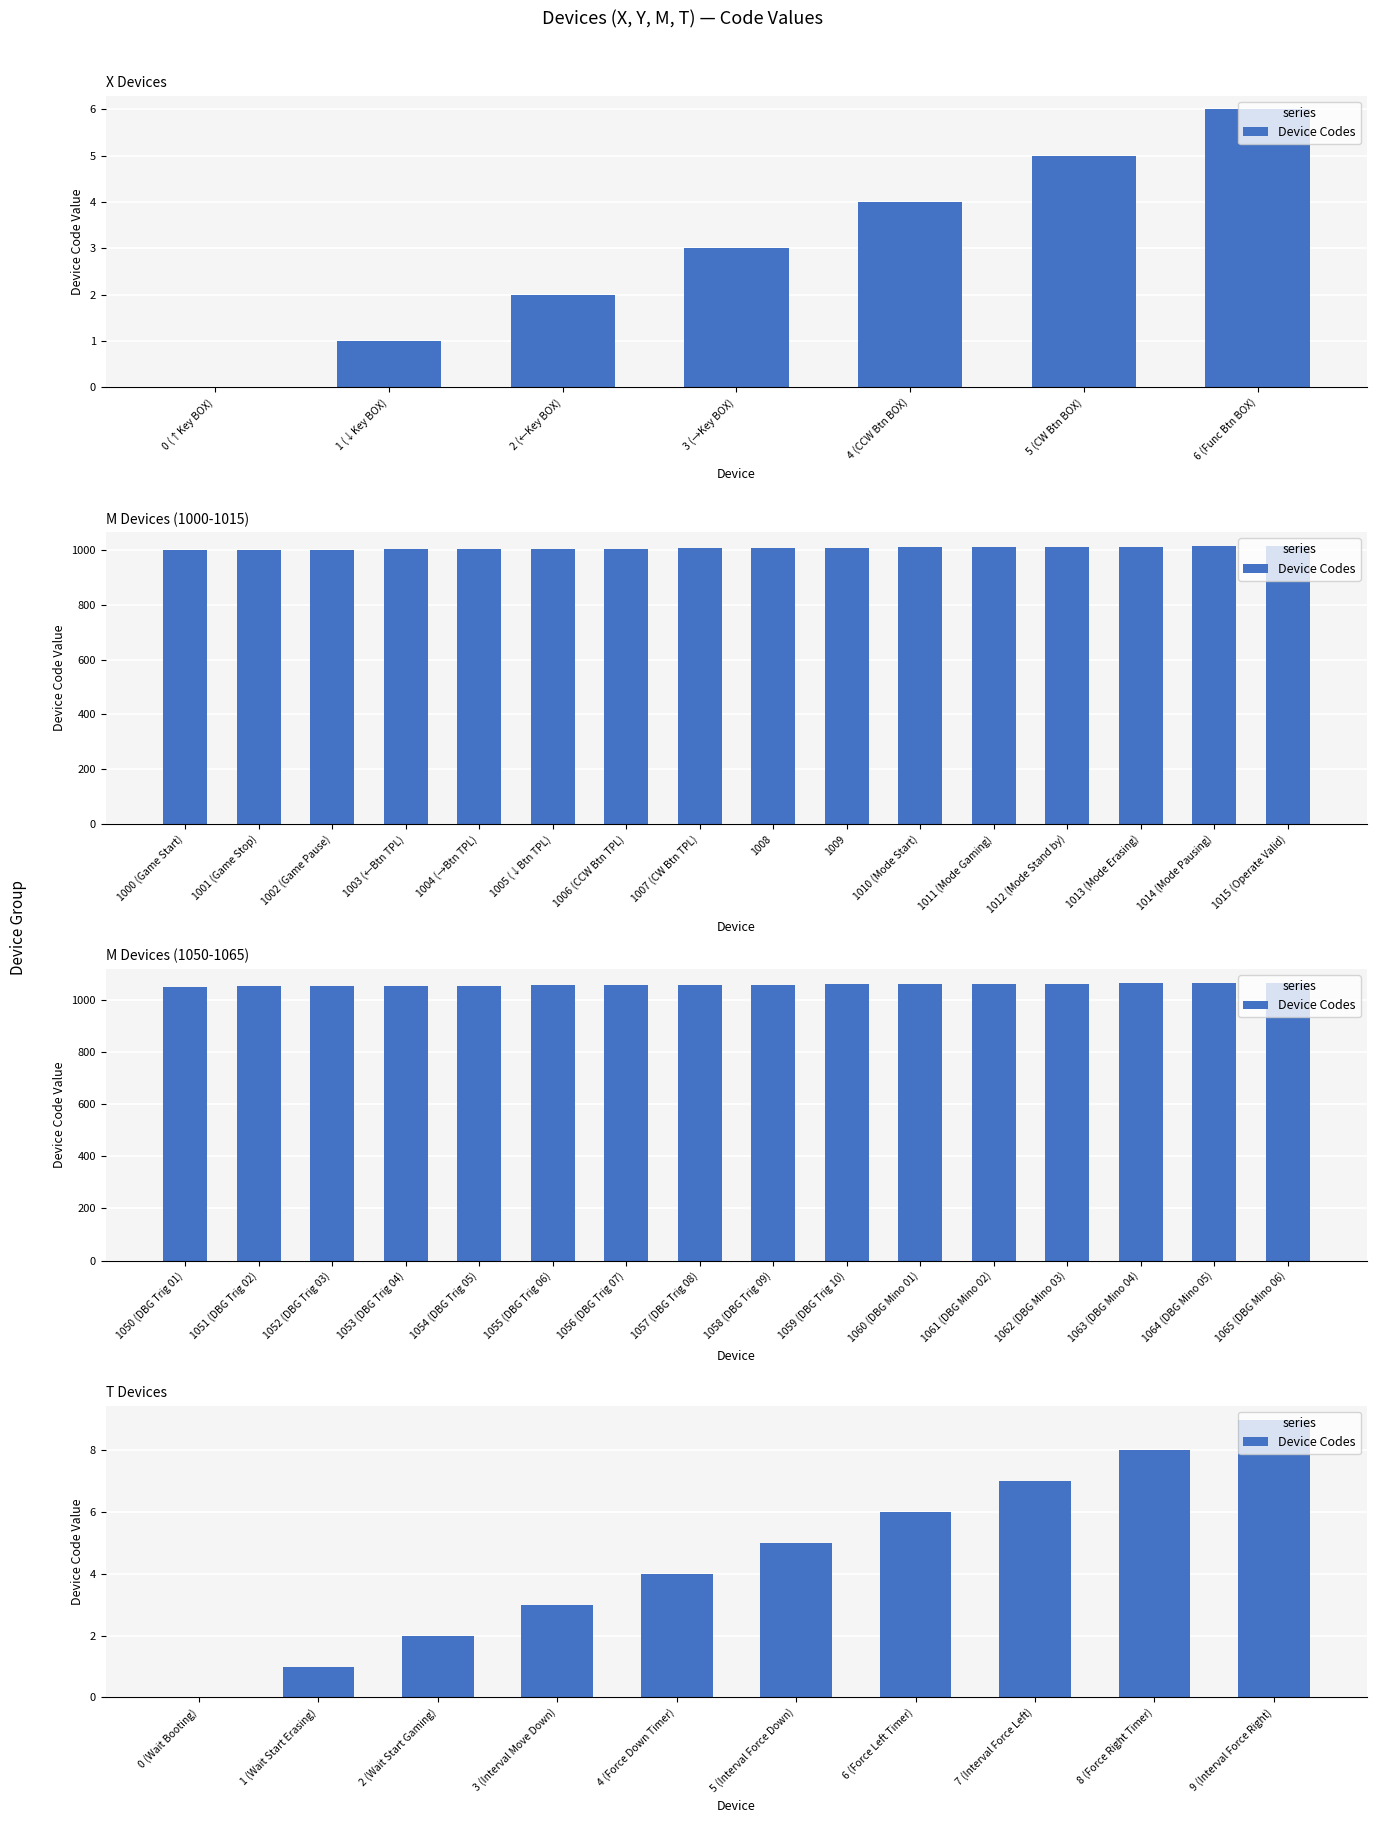

Approximately how many times larger is the value at 2 (Wait Start Gaming) compared to 3 (Interval Move Down)?

0.7